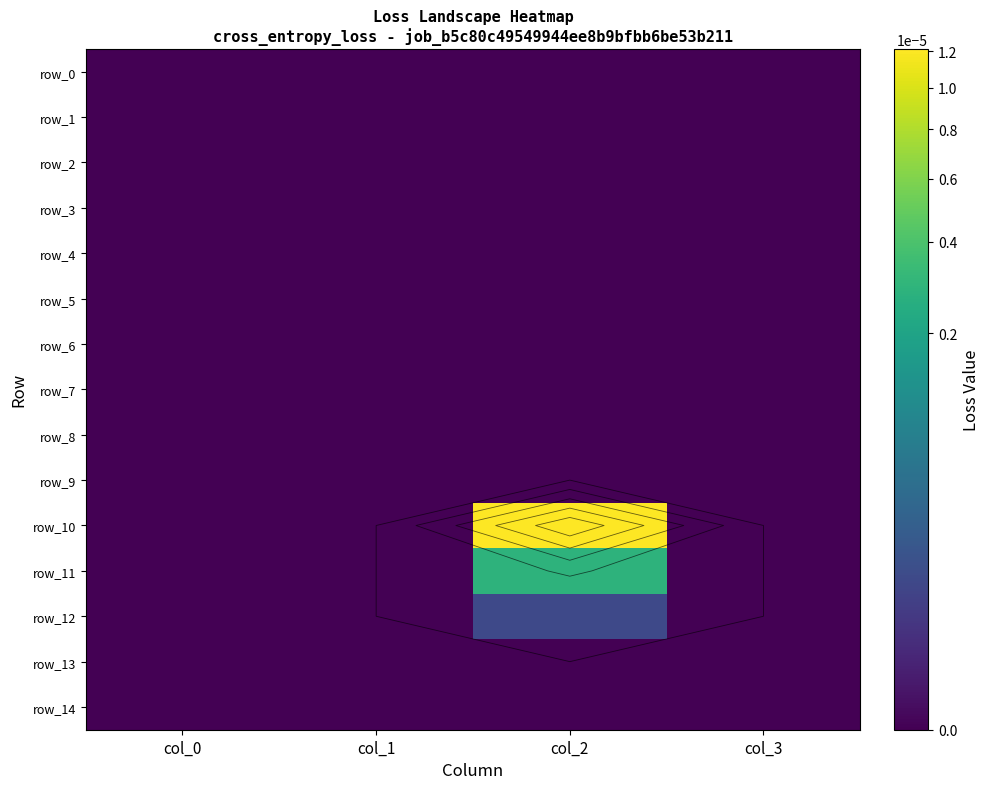

Is it true that row_10 equals 0.0 at col_2?

True